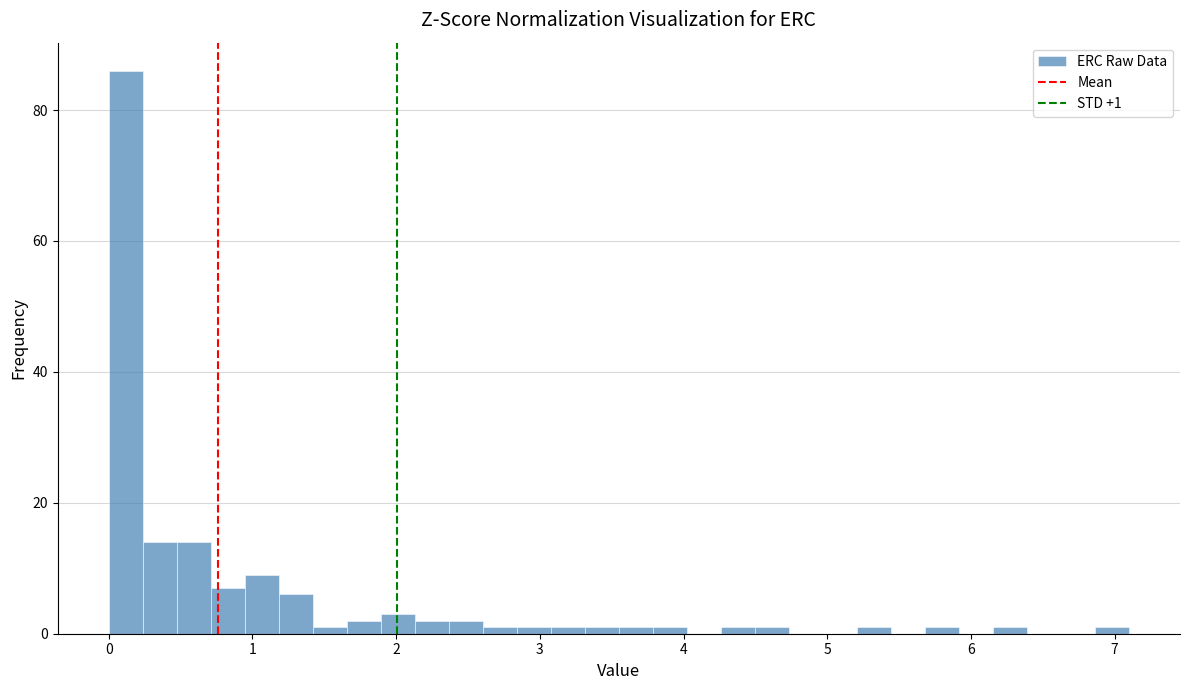

Read against the x-axis, roughly where is the centre of the tallest bar?

0.1